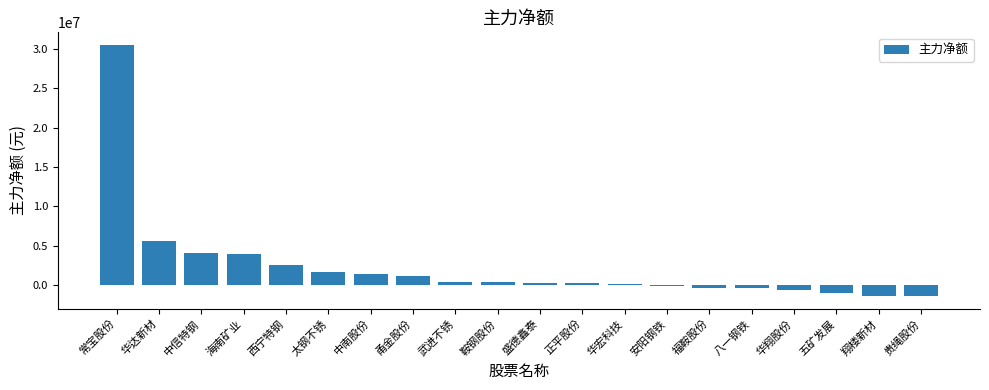

Count the number of categories in the chart.

20